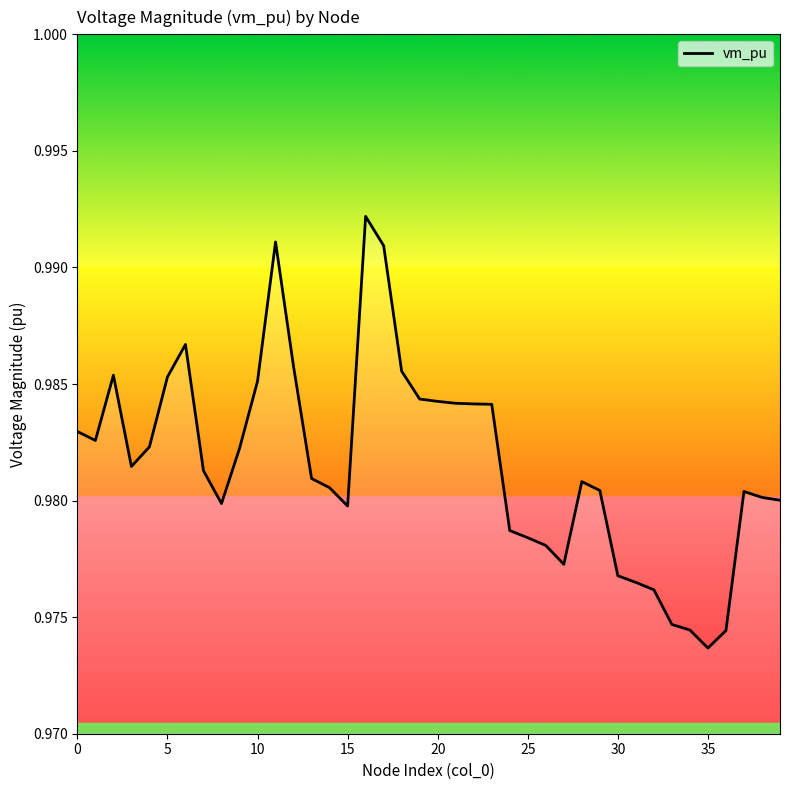

Is this an area chart (filled region under the line)?

Yes